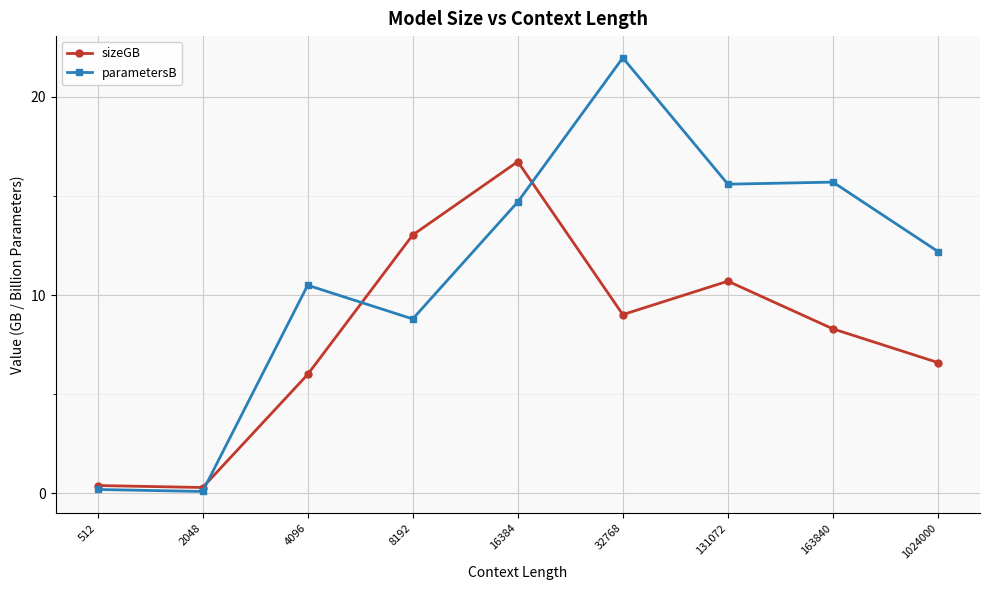

How many lines are shown in the chart?

2